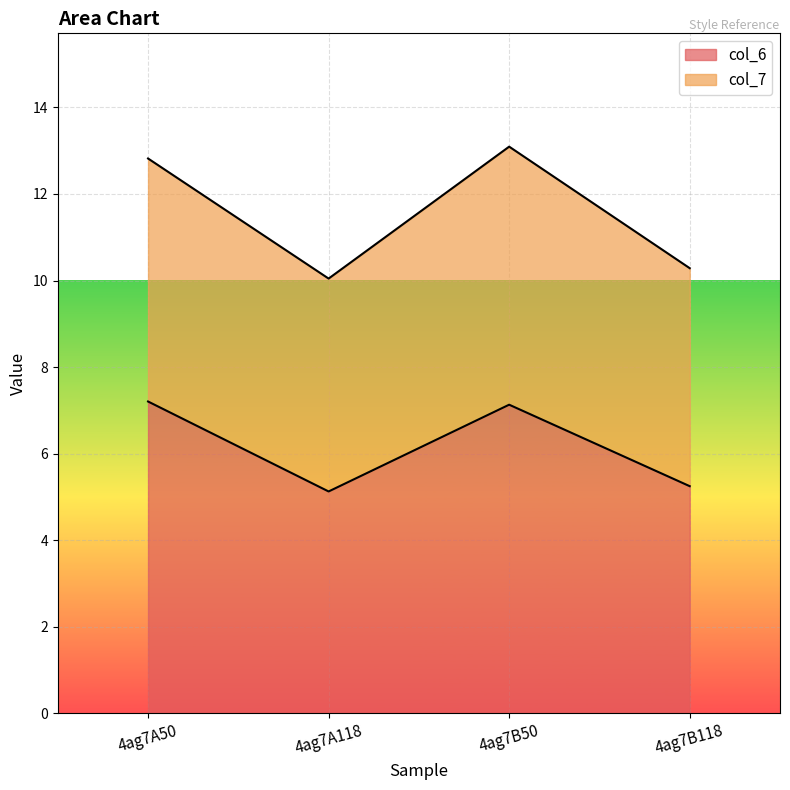

How many values are below 7?

2